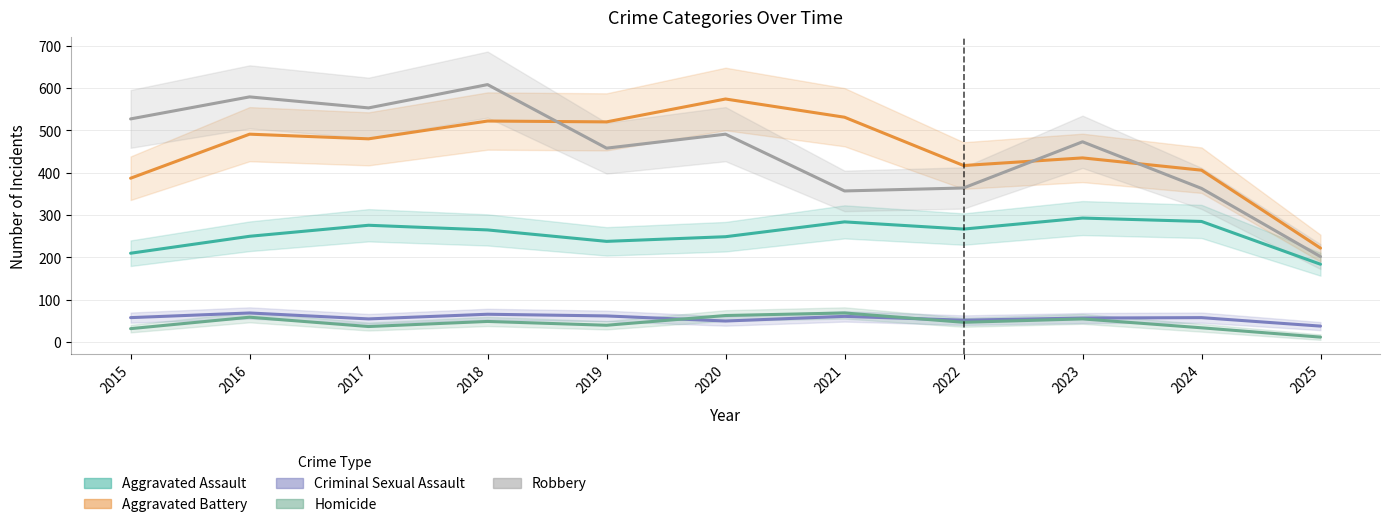

How many distinct data groups are displayed?

5